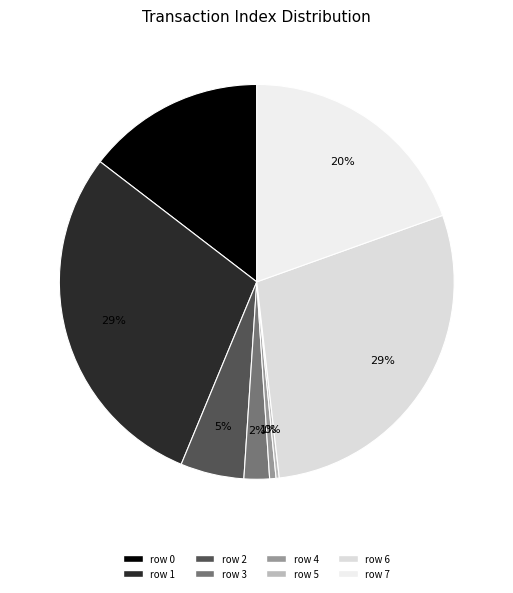

Is it true that row 7 is 20% of the pie?

True